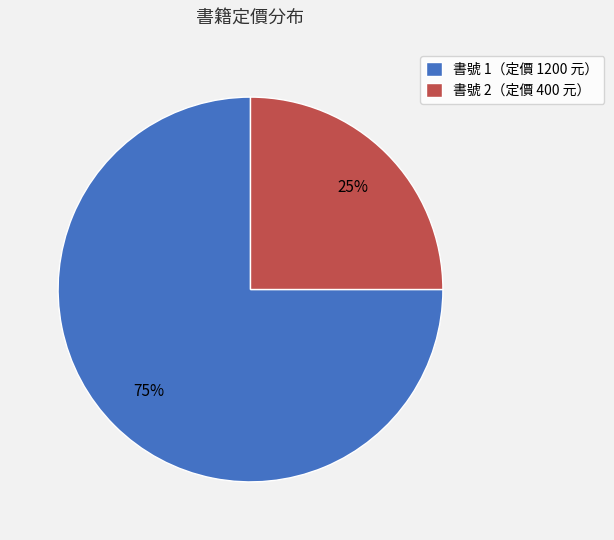

Which slice represents more than half of the pie?

書號 1（定價 1200 元）